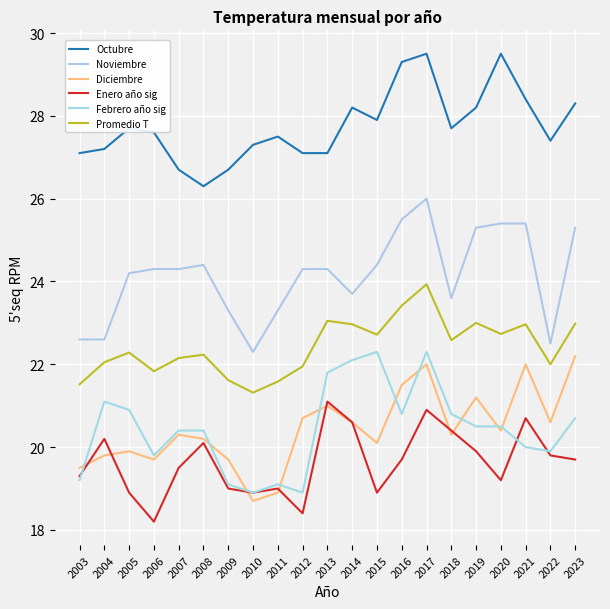

At which category is the sum across all series the highest?

2017